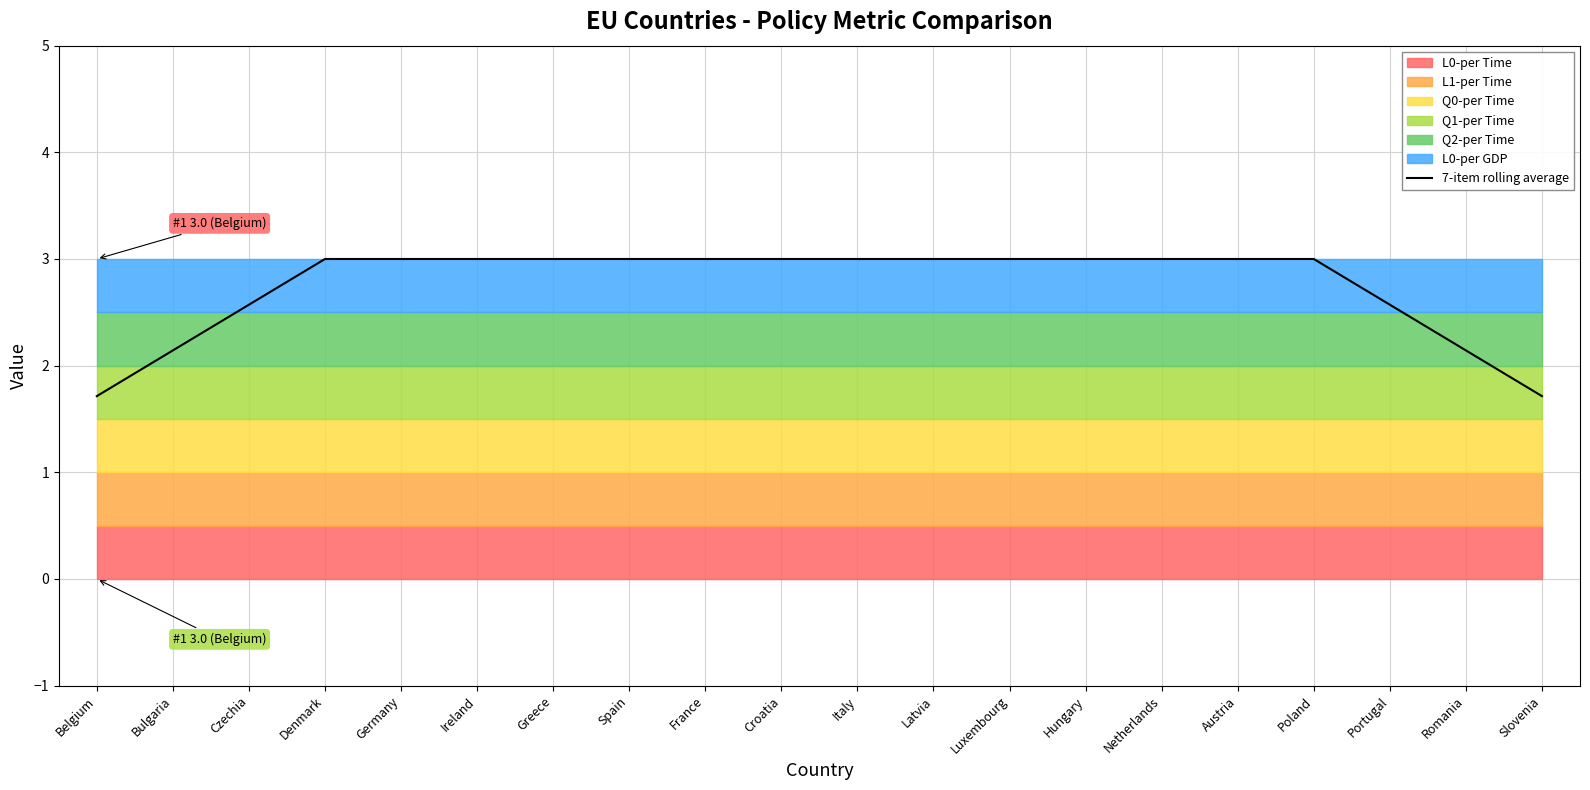

List the labels in order of value, smallest first.

Belgium, Slovenia, Bulgaria, Romania, Czechia, Portugal, Denmark, Germany, Ireland, Greece, Spain, France, Croatia, Italy, Latvia, Luxembourg, Hungary, Netherlands, Austria, Poland